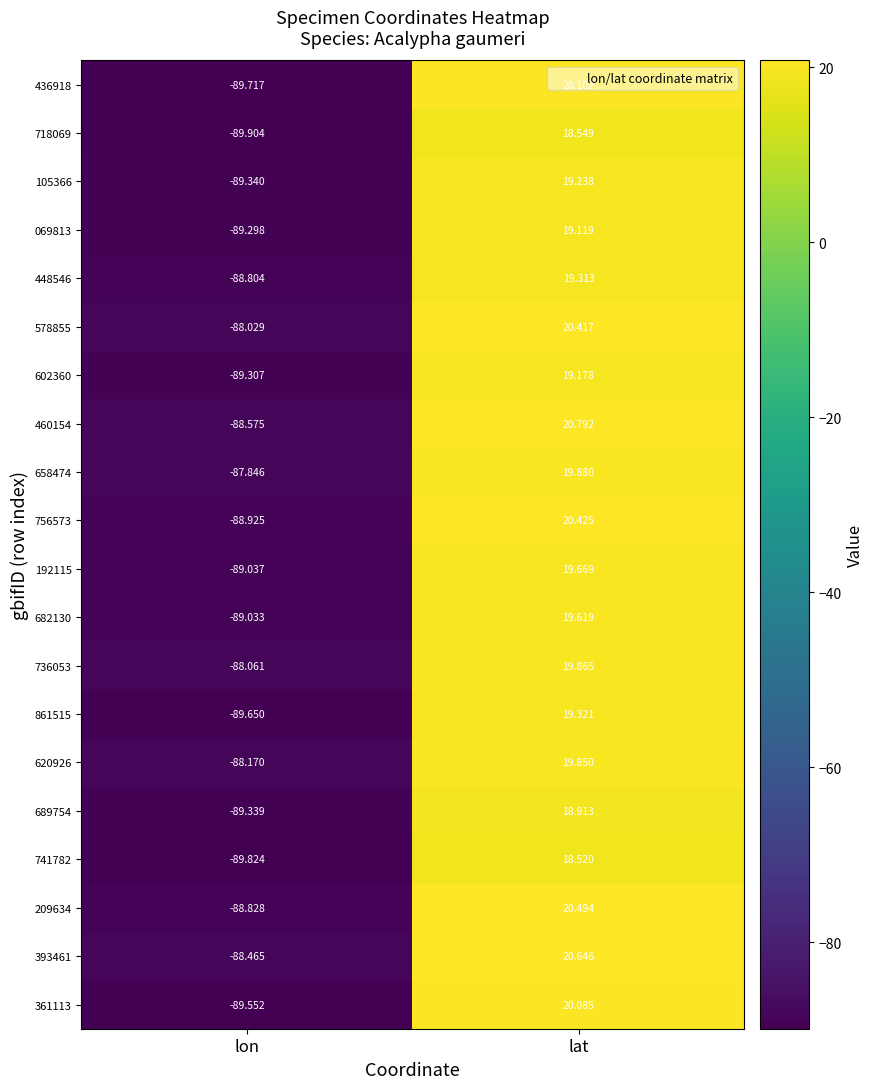

How many values in the 105366 series are below 19?

1